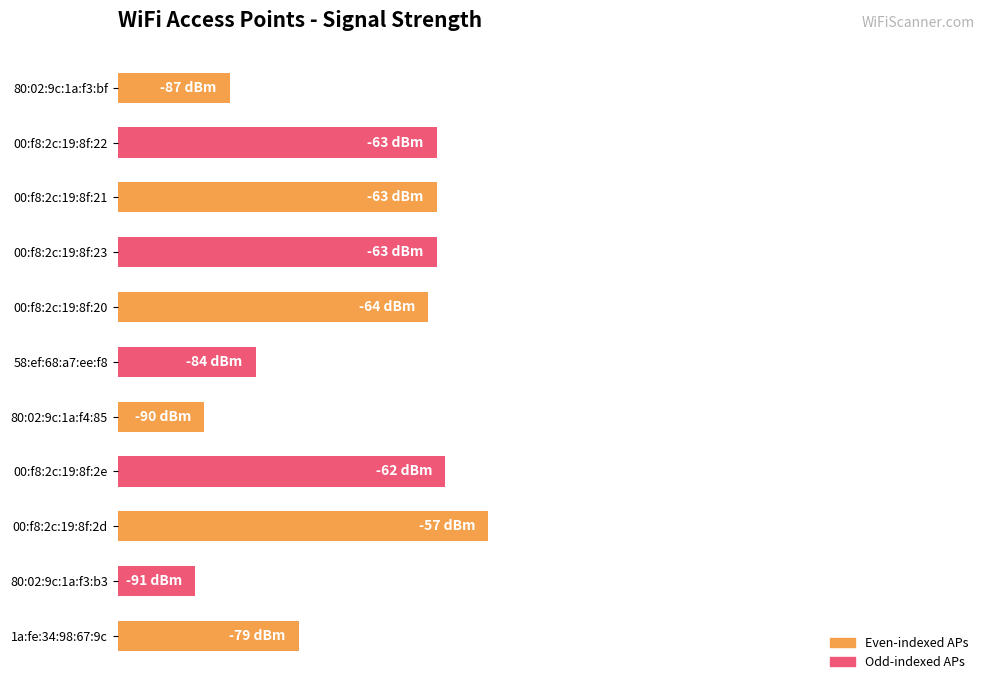

Does the chart contain any negative values?

No